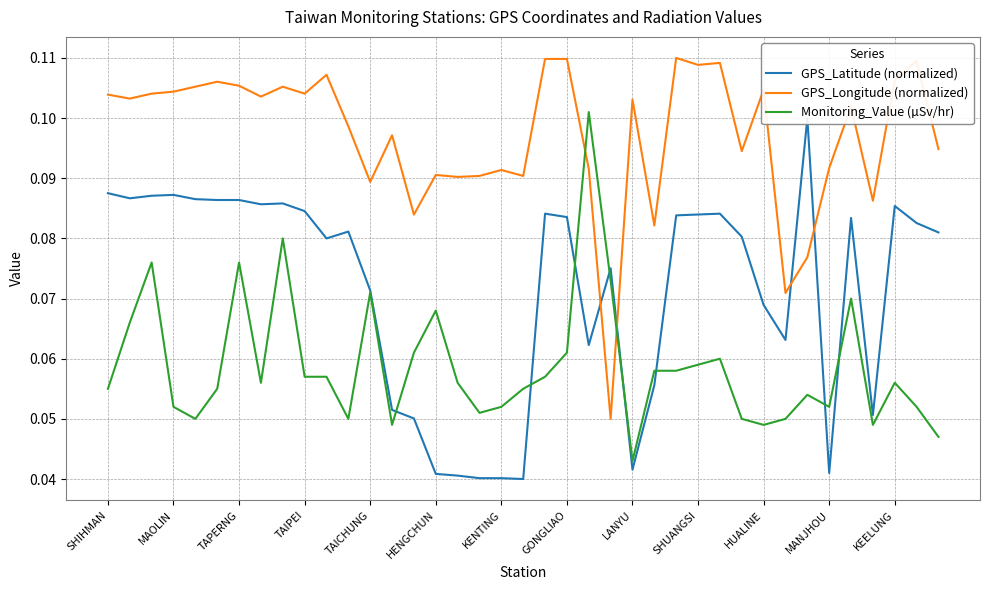

True or false: GPS_Longitude (normalized) has a value of 0.0 at MANJHOU.

False